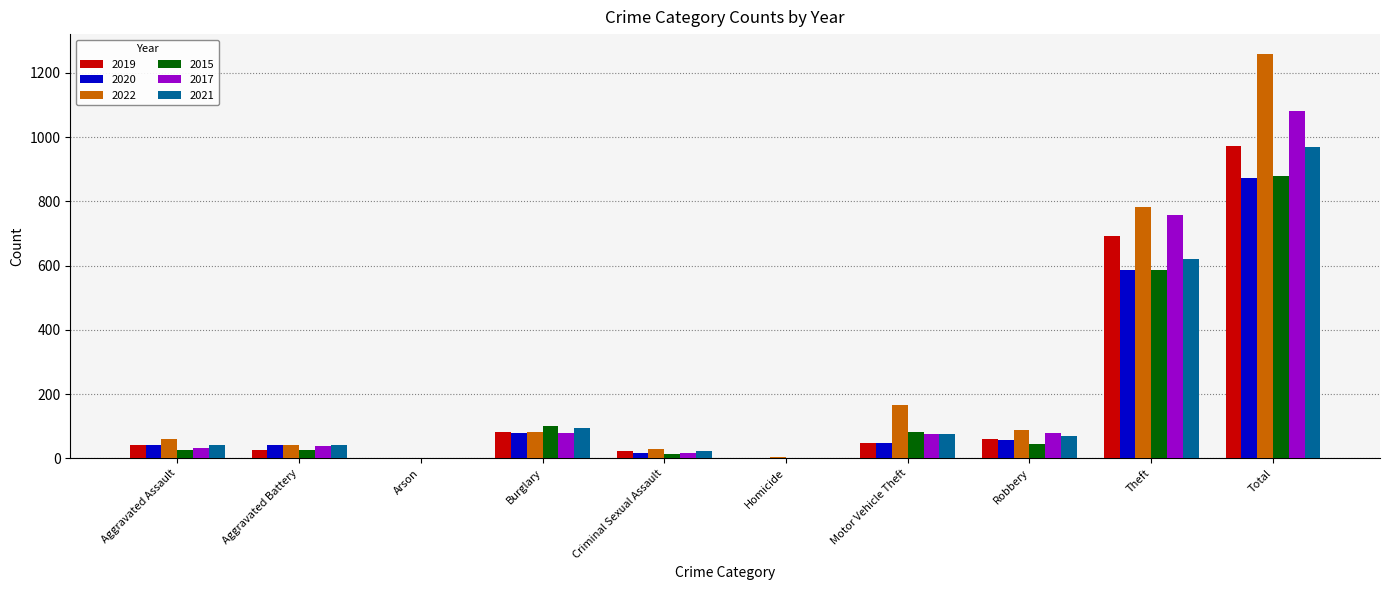

What is the total value across all series at Arson?

8